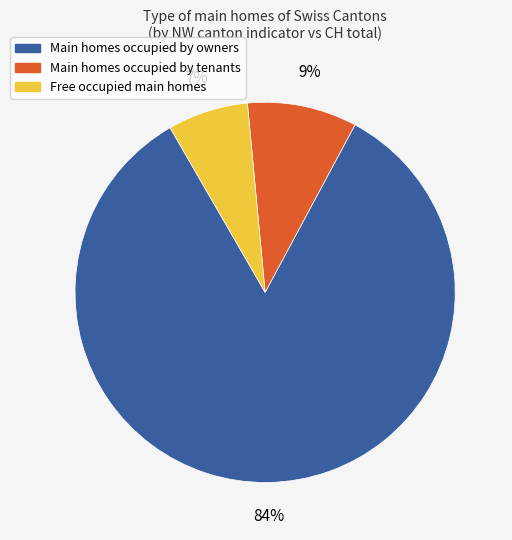

To the nearest percent, what is the average slice percentage?

33%